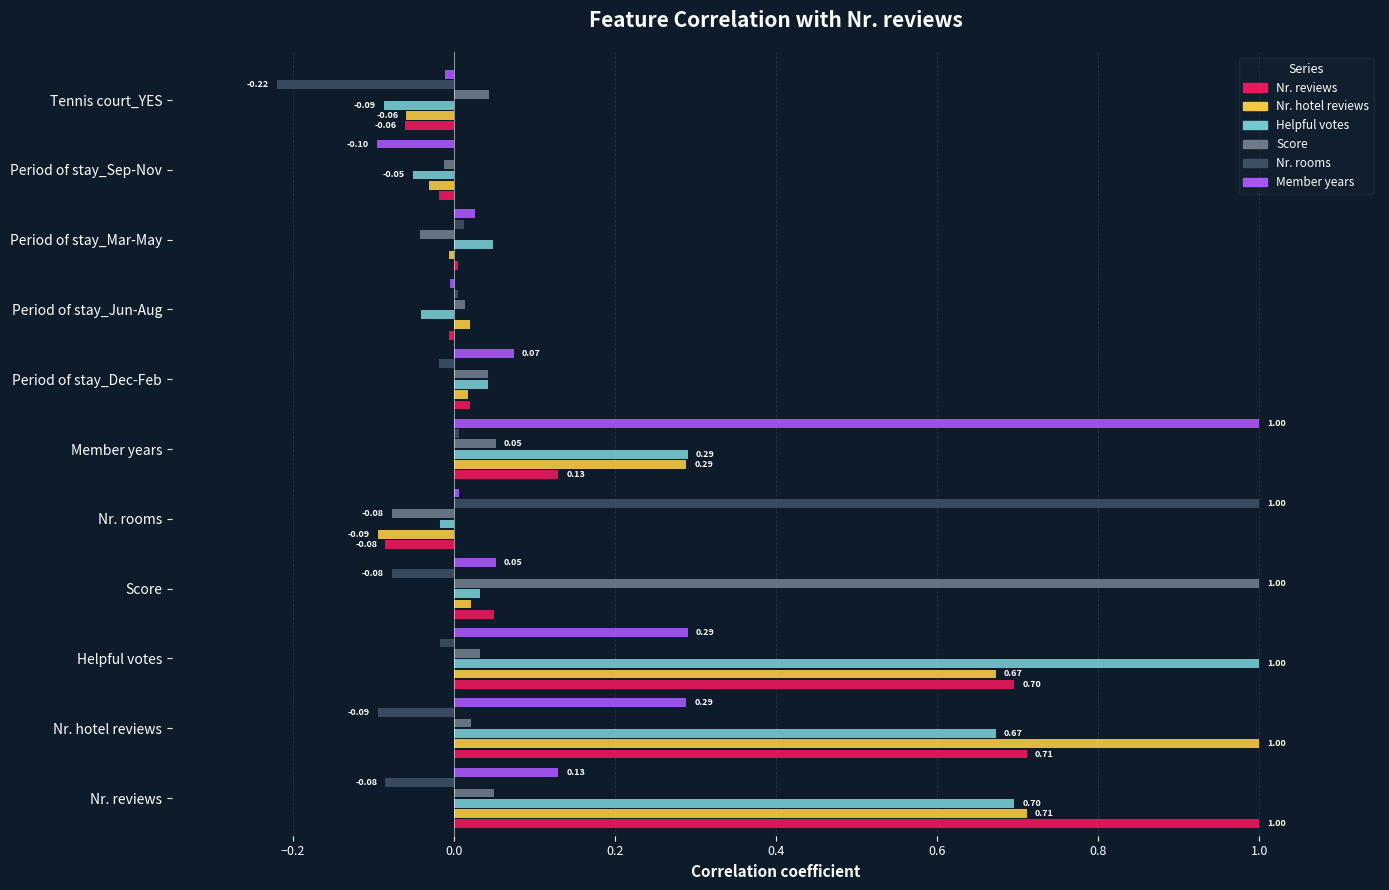

At which label does Member years reach its peak?

Member years